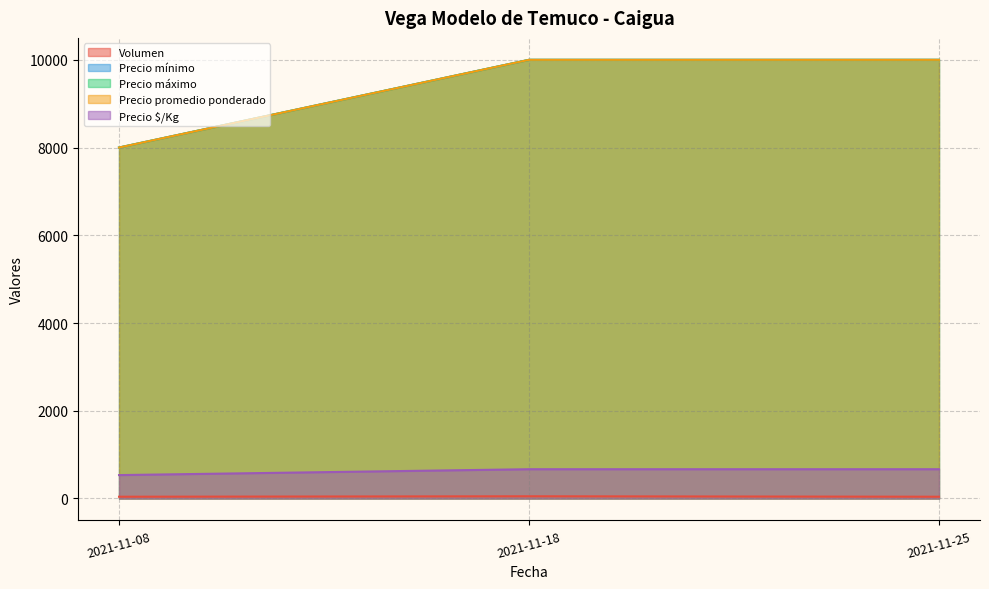

At 2021-11-08, list the series in order from smallest to largest.

Volumen, Precio $/Kg, Precio mínimo, Precio máximo, Precio promedio ponderado